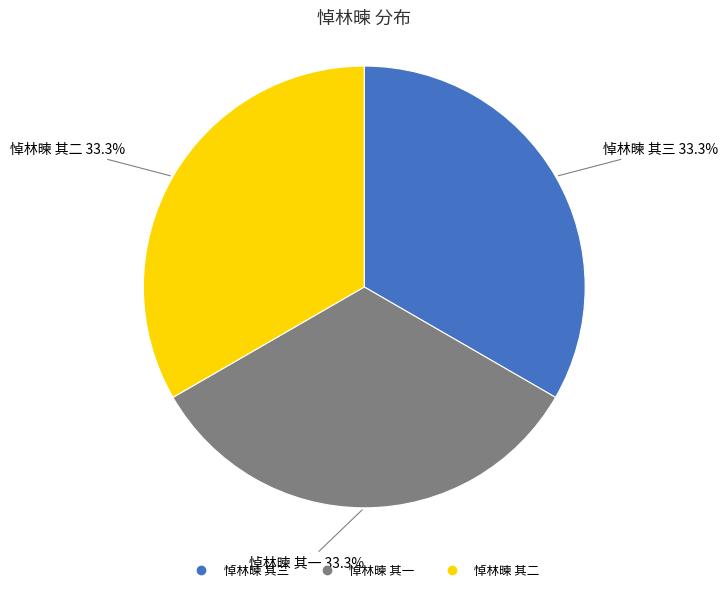

Is the sum of 悼林暕 其二 and 悼林暕 其一 greater than half?

Yes